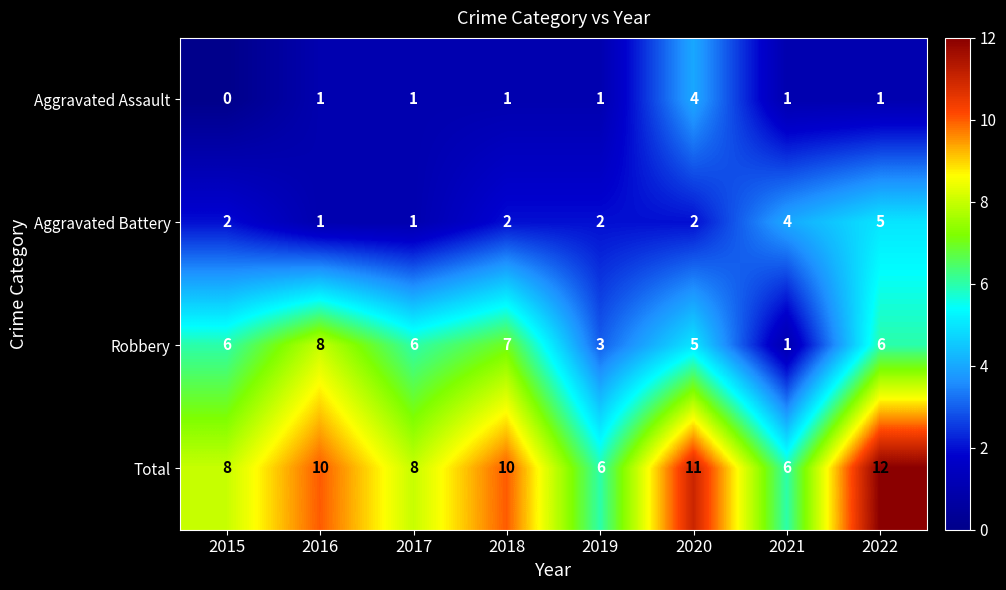

How many Aggravated Battery values are between 2 and 4?

5